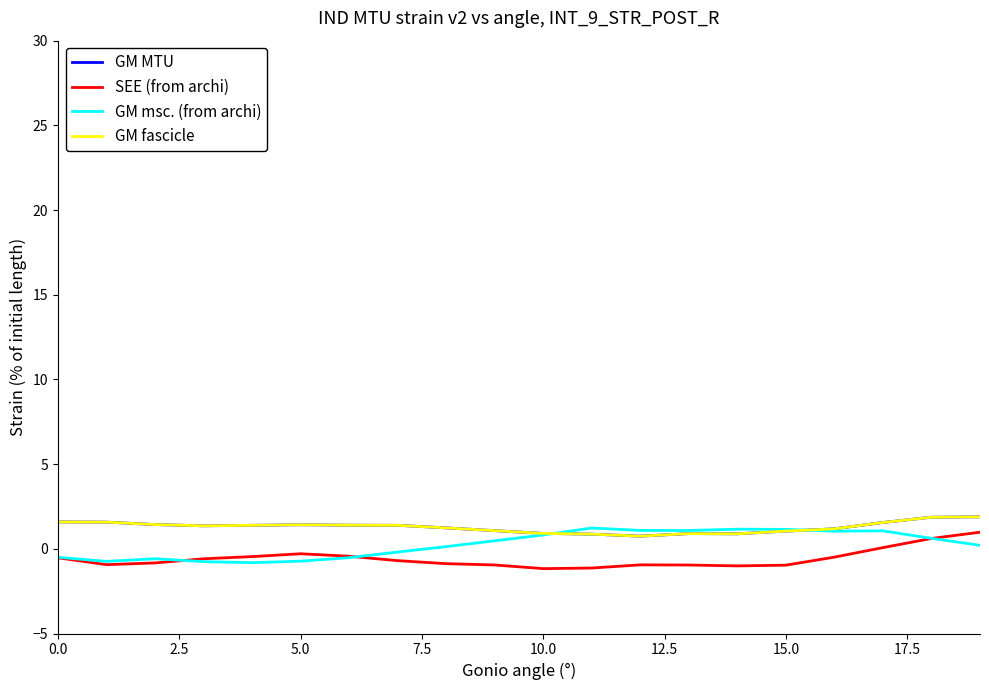

Does the chart have visible grid lines?

No